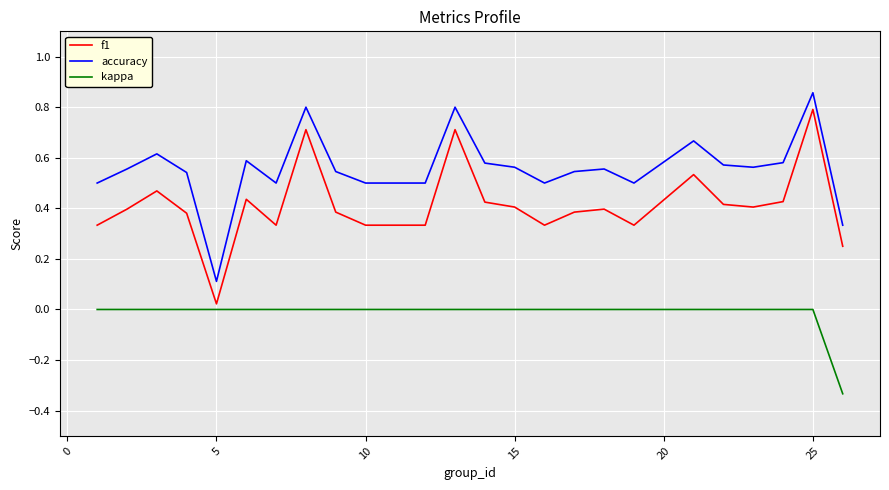

How many interior local peaks does the f1 series have?

7